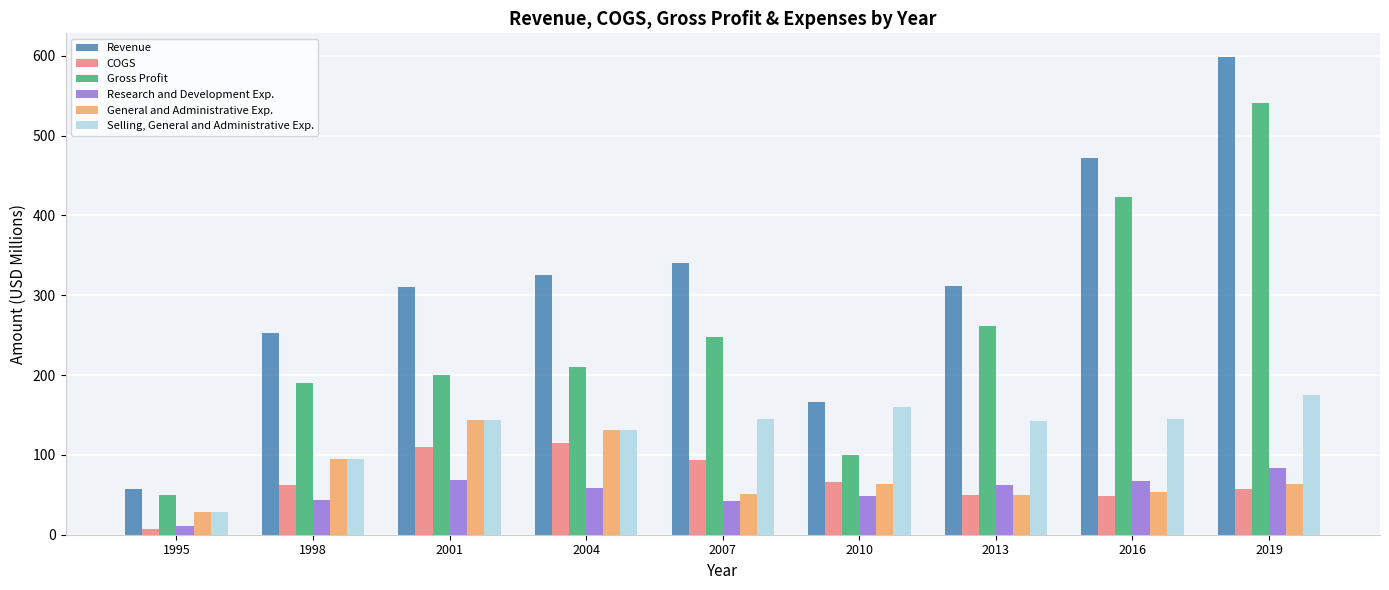

How many data points in Research and Development Exp. are above 59?

5